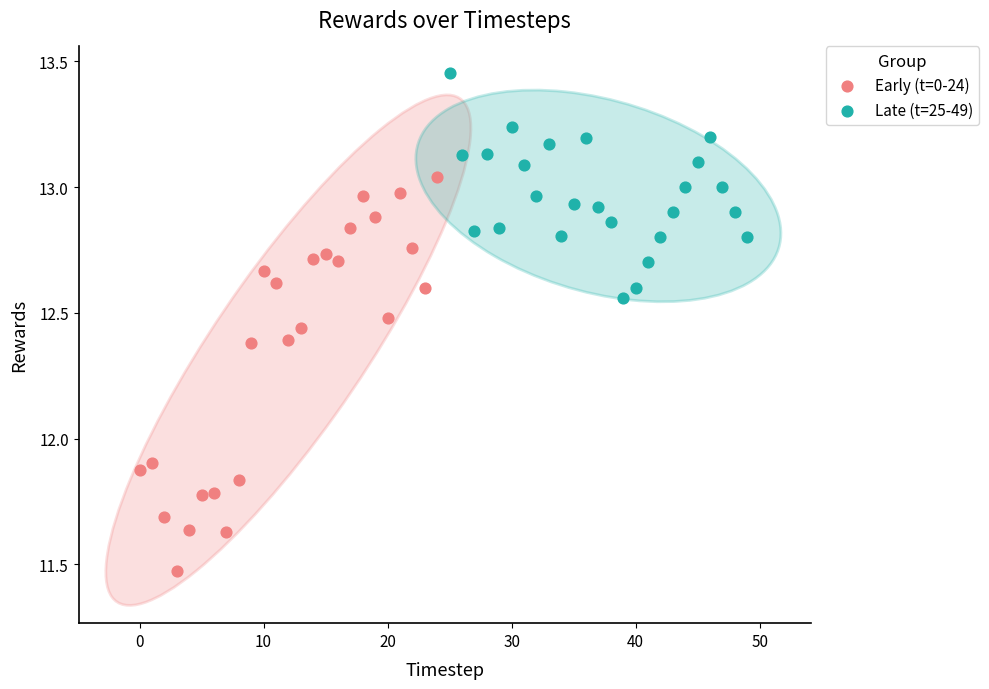

Which series reaches the maximum Y coordinate?

Late (t=25-49)